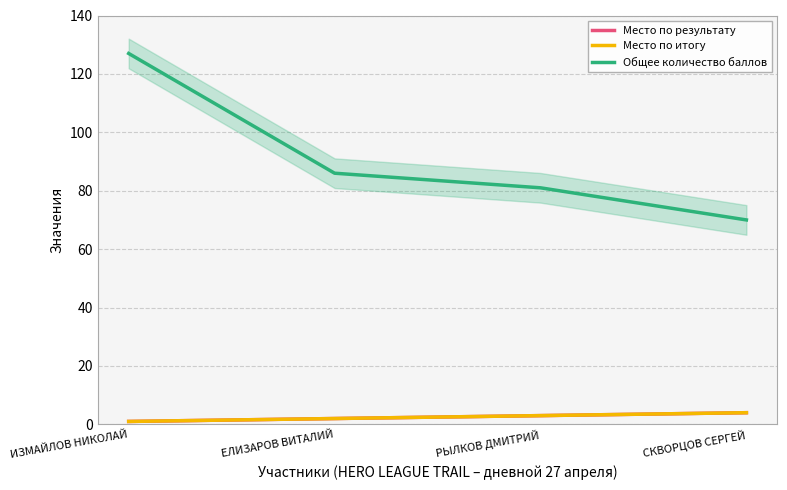

True or false: Место по результату has more than 2 interior local peaks.

False